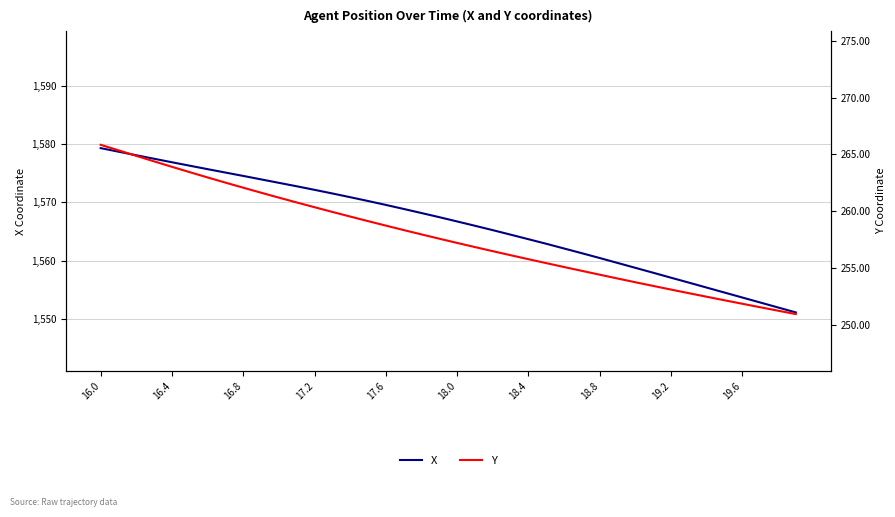

What is the minimum value for X?

1551.2